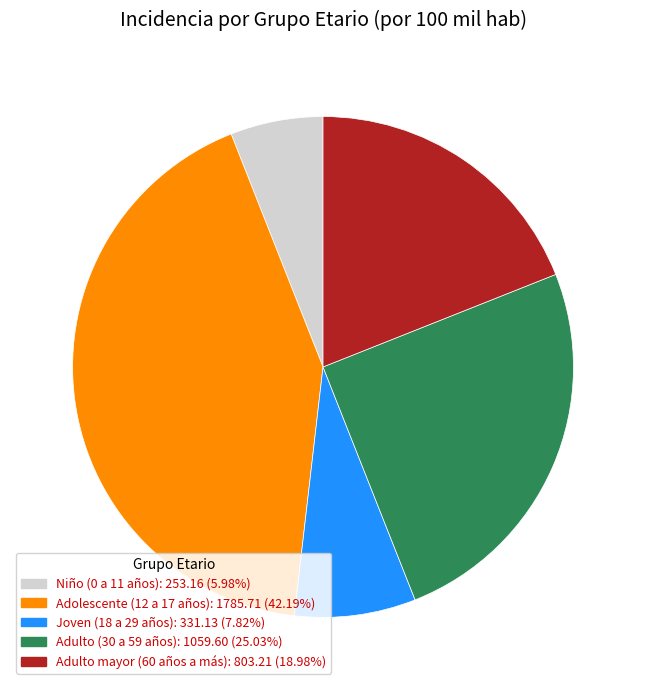

True or false: Niño (0 a 11 años) accounts for 6% of the total.

True